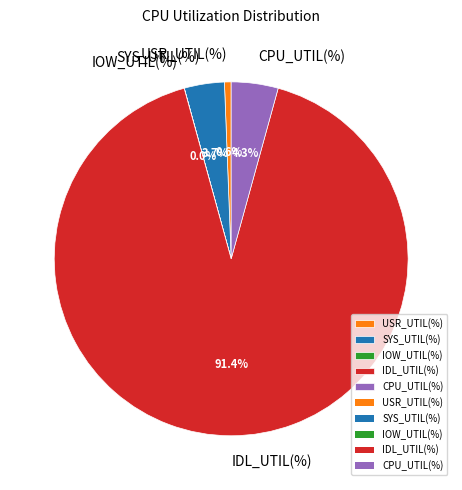

Which slice represents more than half of the pie?

IDL_UTIL(%)